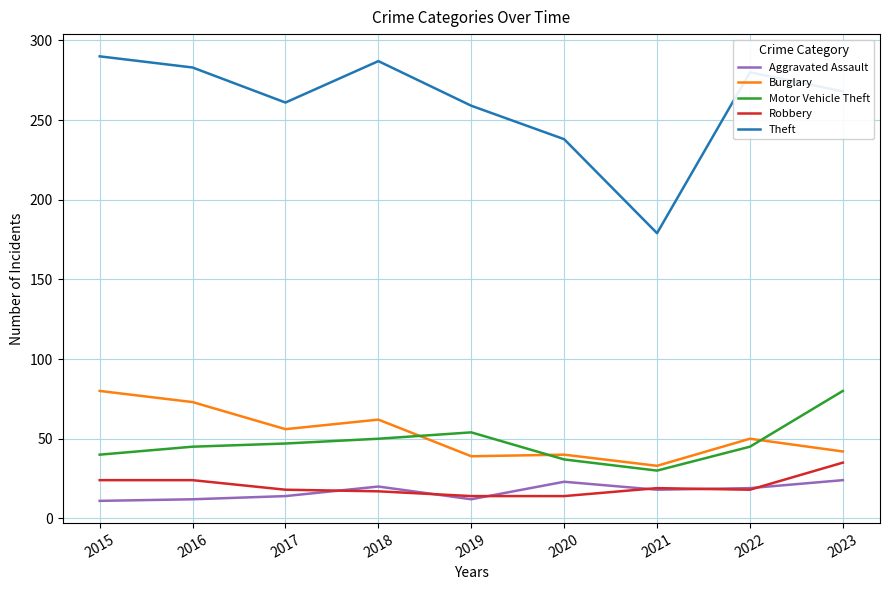

Which series has the widest spread of values?

Theft